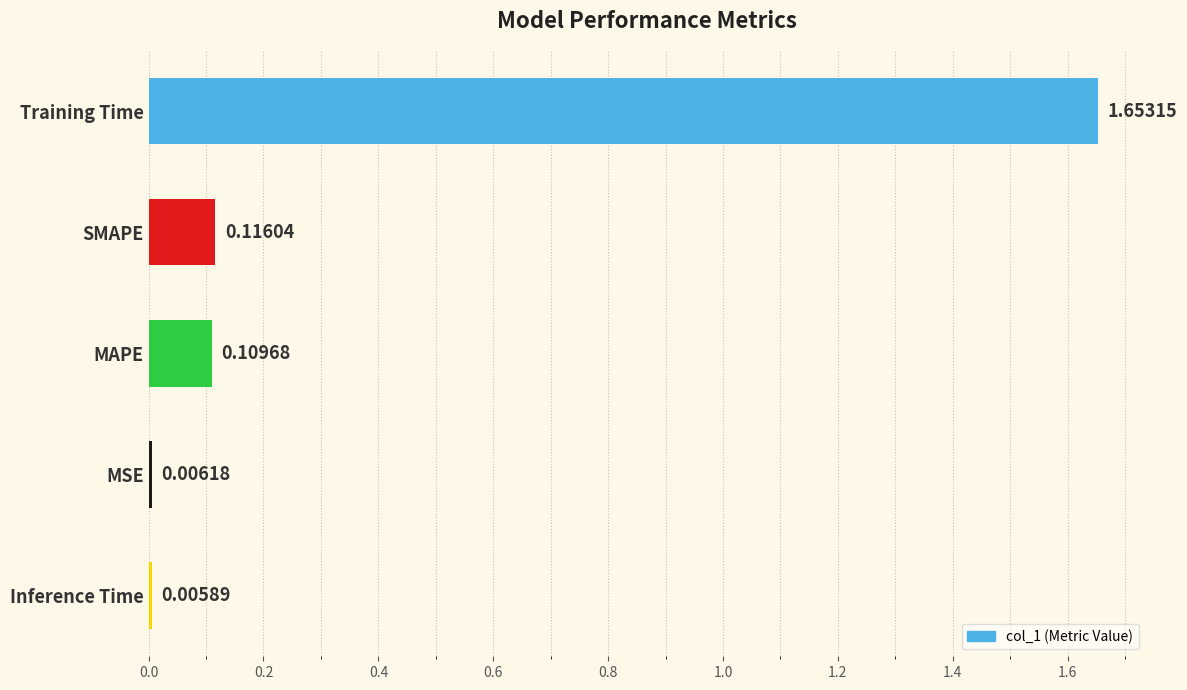

Which label corresponds to the largest value in the chart?

Training Time